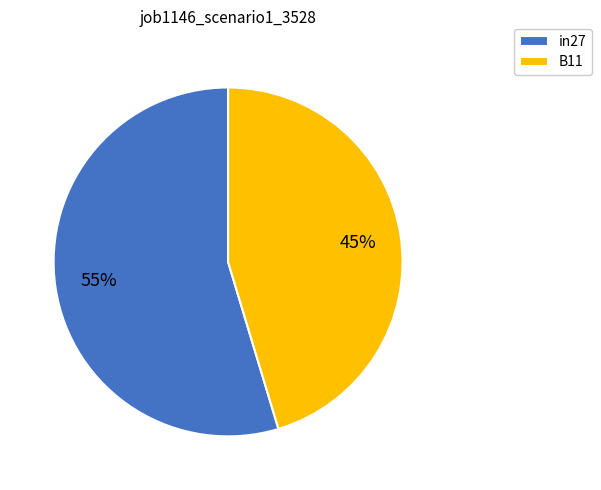

To the nearest percent, what is the average slice percentage?

50%